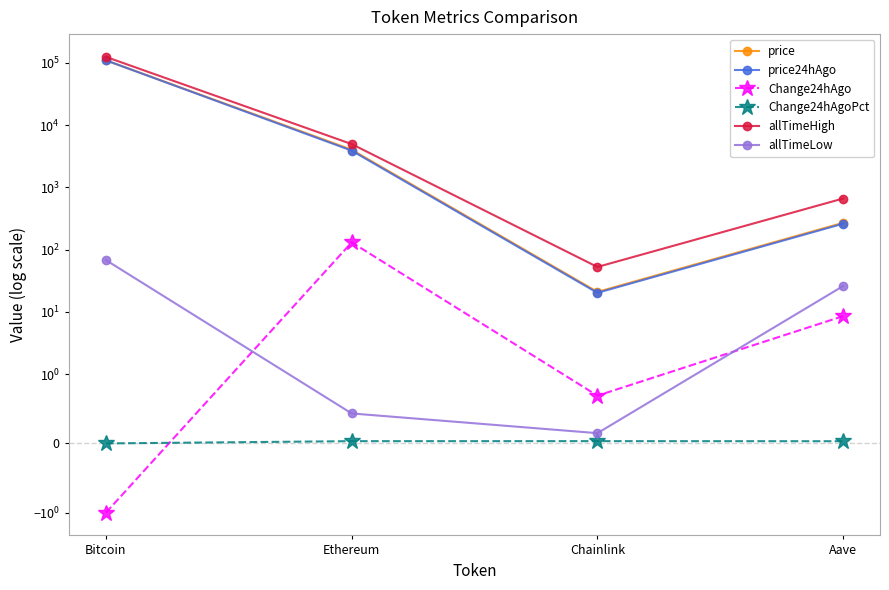

List the labels in order of Change24hAgoPct value, largest first.

Chainlink, Ethereum, Aave, Bitcoin